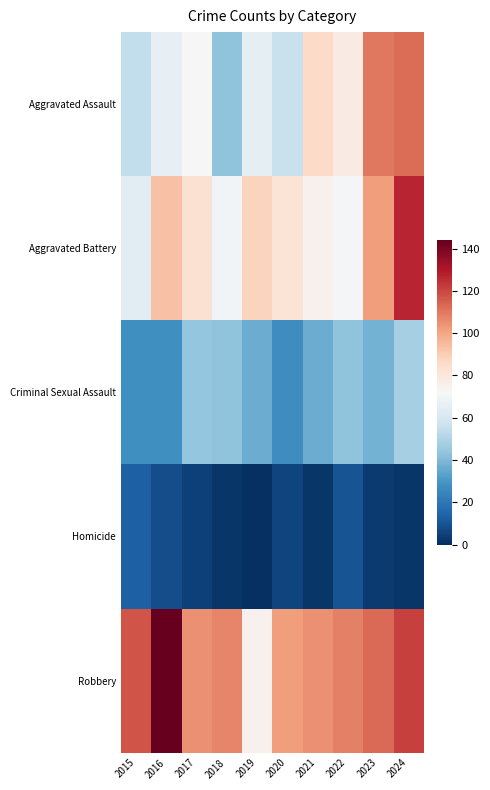

At 2022, list the series in order from smallest to largest.

Homicide, Criminal Sexual Assault, Aggravated Battery, Aggravated Assault, Robbery